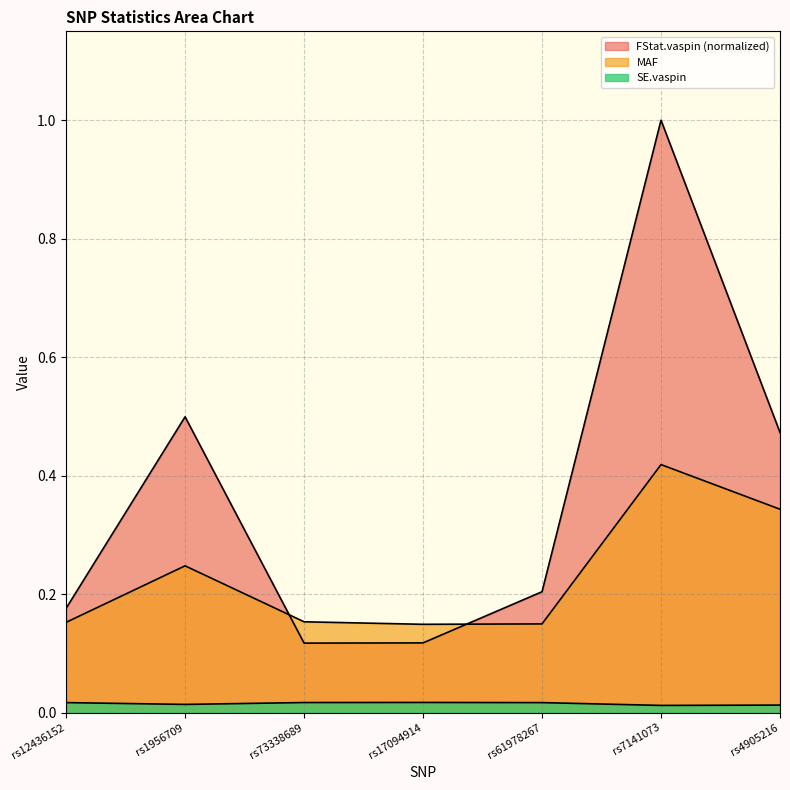

At rs73338689, list the series in order from largest to smallest.

MAF, FStat.vaspin, SE.vaspin